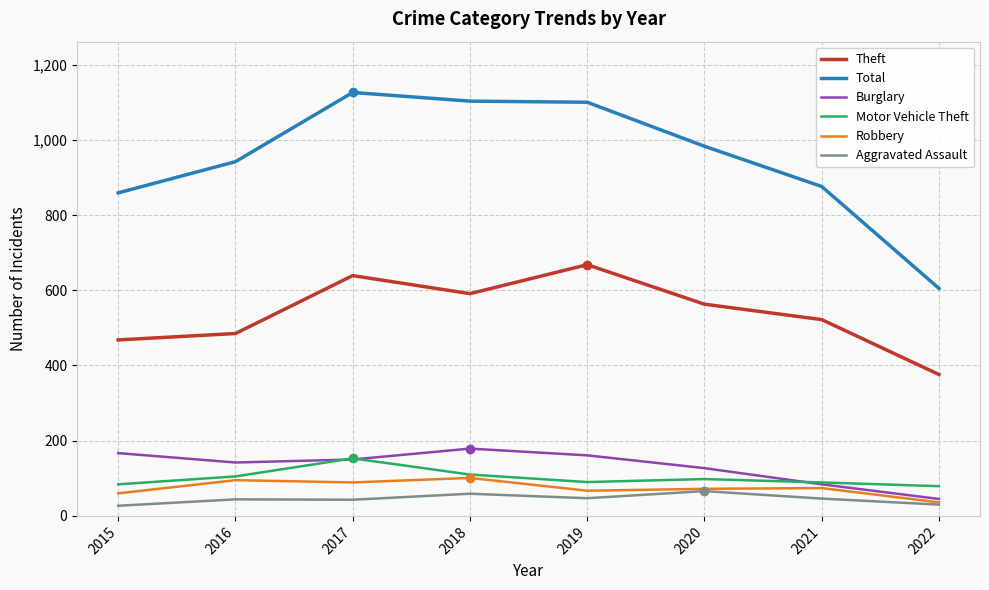

What is the greatest value displayed?

1126